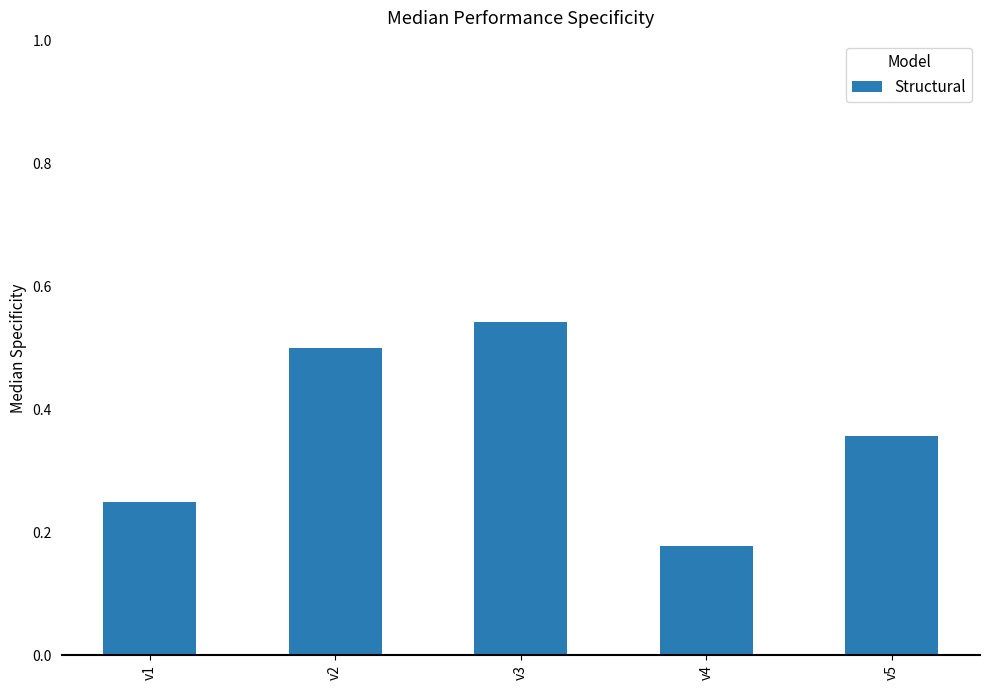

True or false: the data shows 0.1 at v4.

False